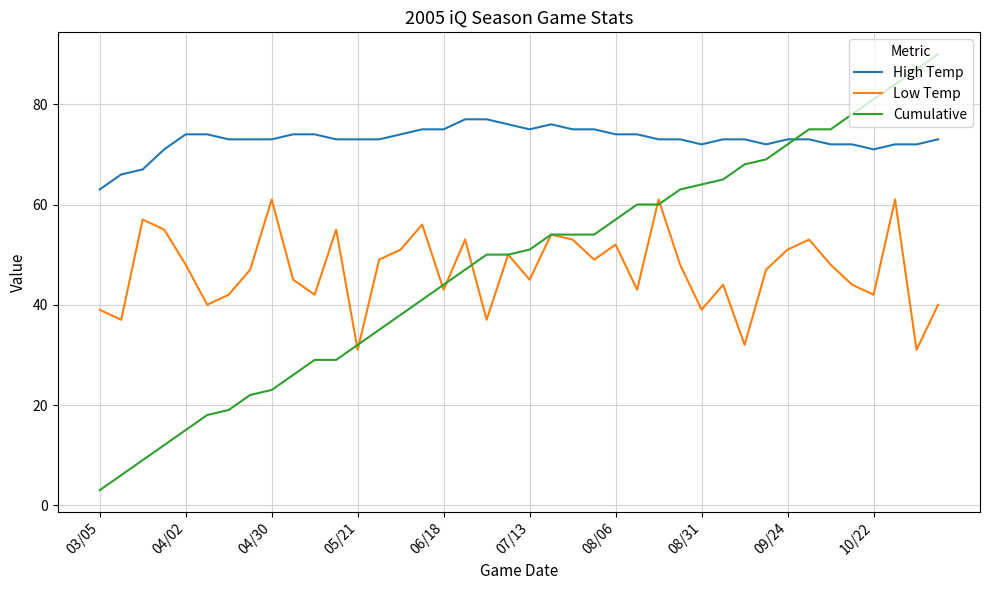

True or false: High Temp and Low Temp intersect in this chart.

False